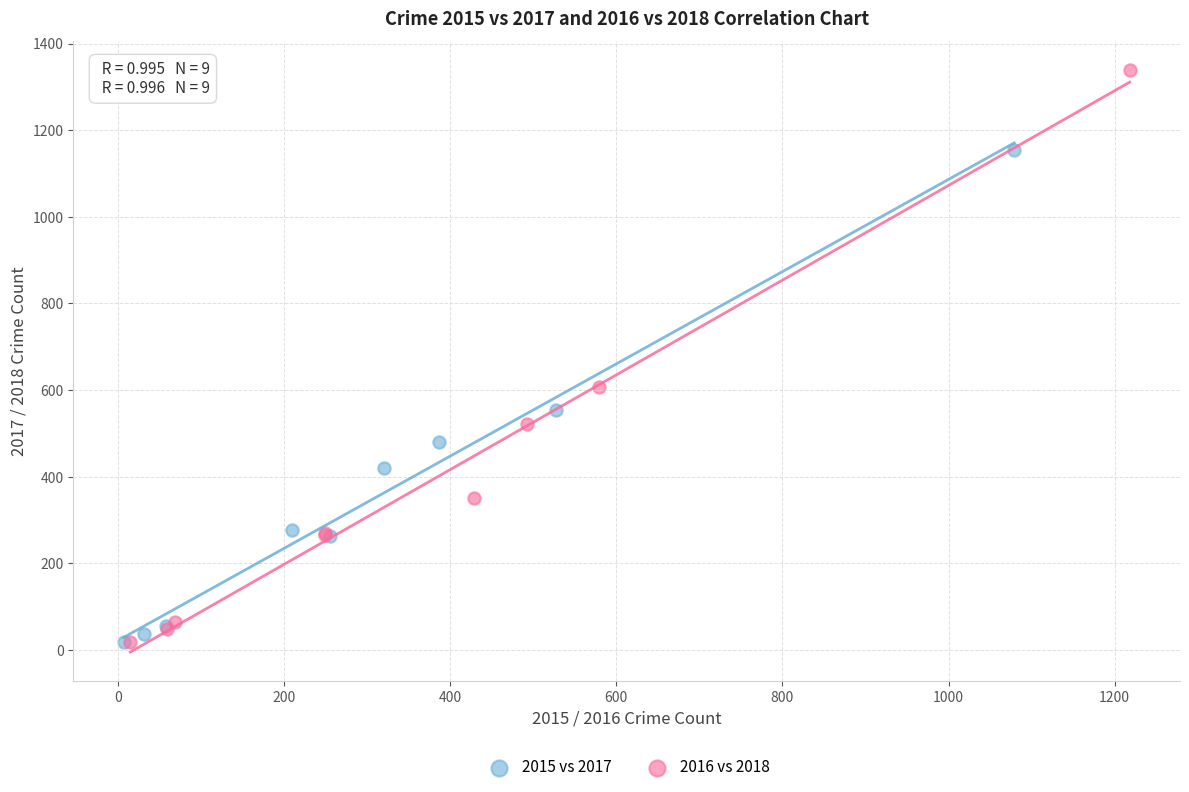

What are all the series names shown in the legend?

2015 vs 2017, 2016 vs 2018